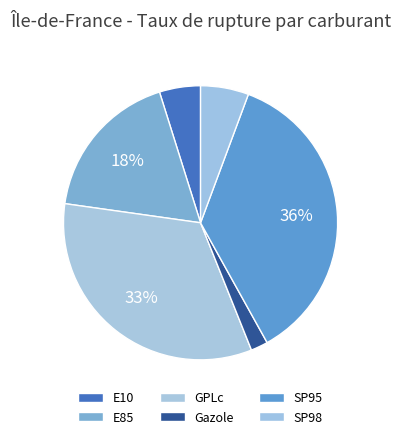

Which has a higher value, E10 or GPLc?

GPLc